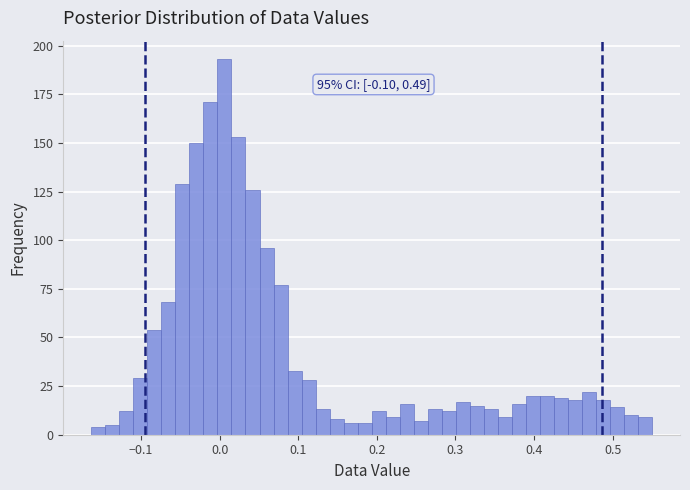

Read against the x-axis, roughly where is the centre of the tallest bar?

0.01